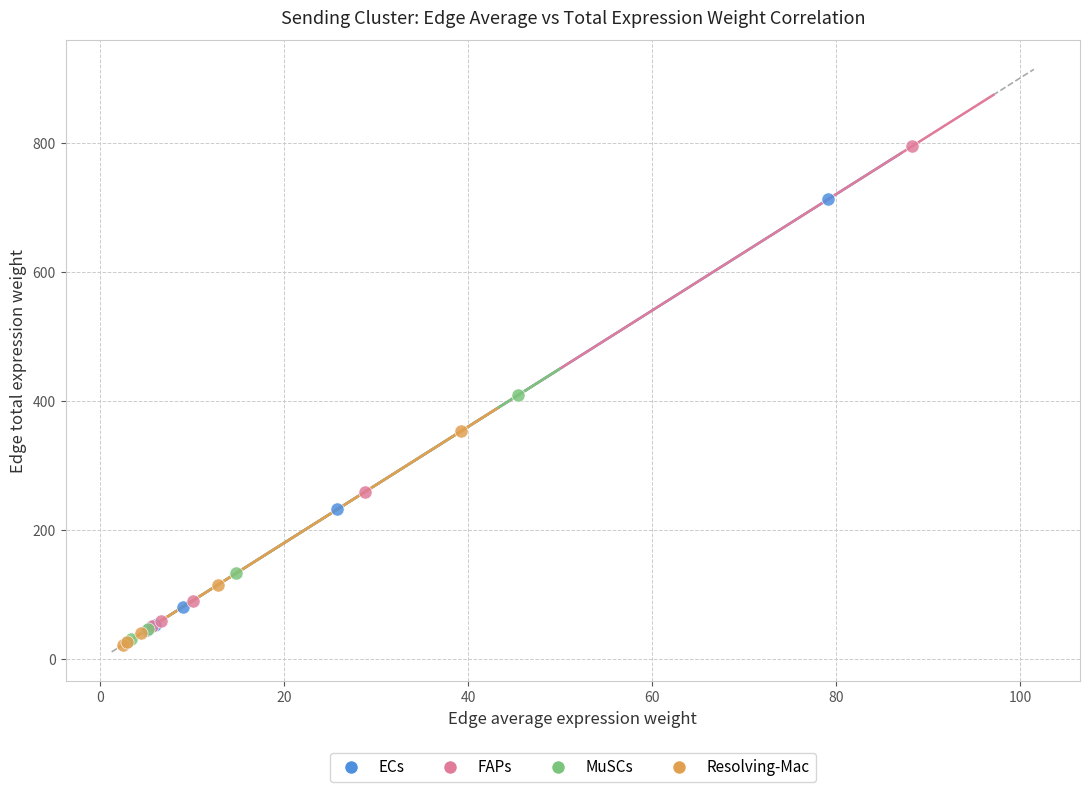

Which series reaches the maximum Y coordinate?

FAPs